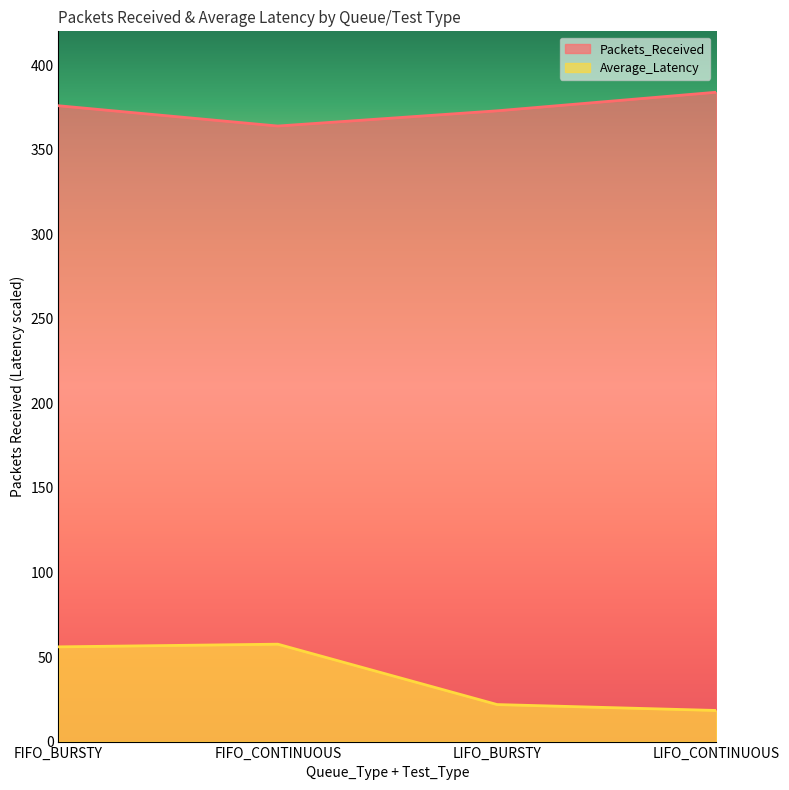

What position from the right is LIFO_BURSTY?

2